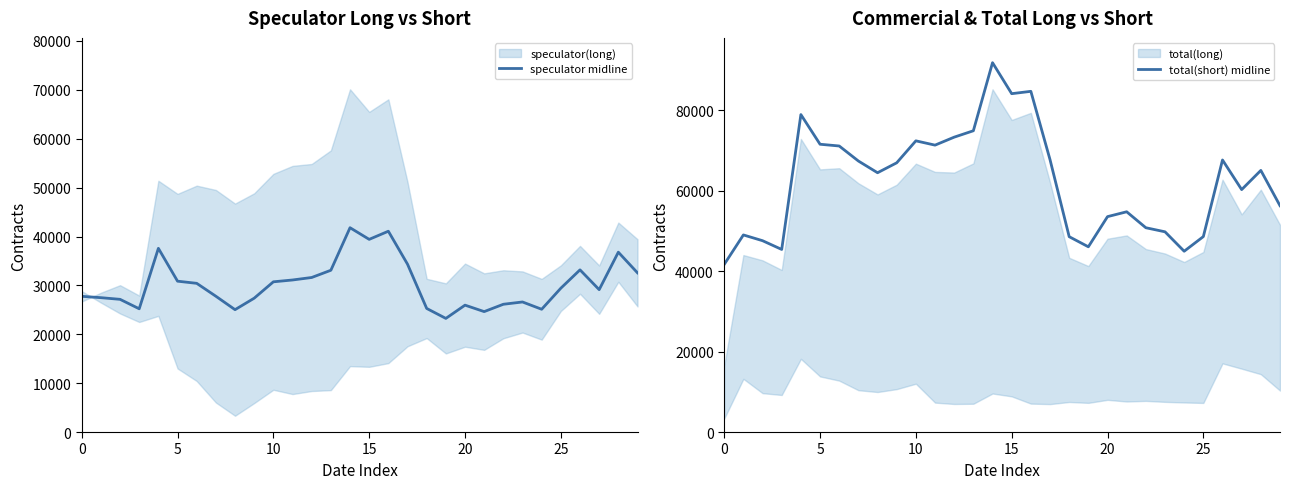

Reading left to right, extract all data points from this chart.

speculator midline: 27763.0	27487.0	27147.0	25213.5	37583.0	30860.5	30420.5	27779.0	25032.0	27382.0	30731.0	31105.0	31615.0	33093.0	41798.5	39415.5	41080.0	34335.5	25283.0	23244.0	25956.0	24636.5	26137.5	26606.5	25116.5	29427.0	33178.5	29127.0	36792.0	32567.5
total(short) midline: 41694.0	49022.0	47590.0	45413.0	78963.0	71579.0	71146.0	67412.0	64493.0	66963.0	72428.0	71359.0	73345.0	74934.0	91866.0	84158.0	84741.0	67748.0	48589.0	46073.0	53574.0	54782.0	50813.0	49802.0	44967.0	48612.0	67669.0	60300.0	65072.0	56293.0